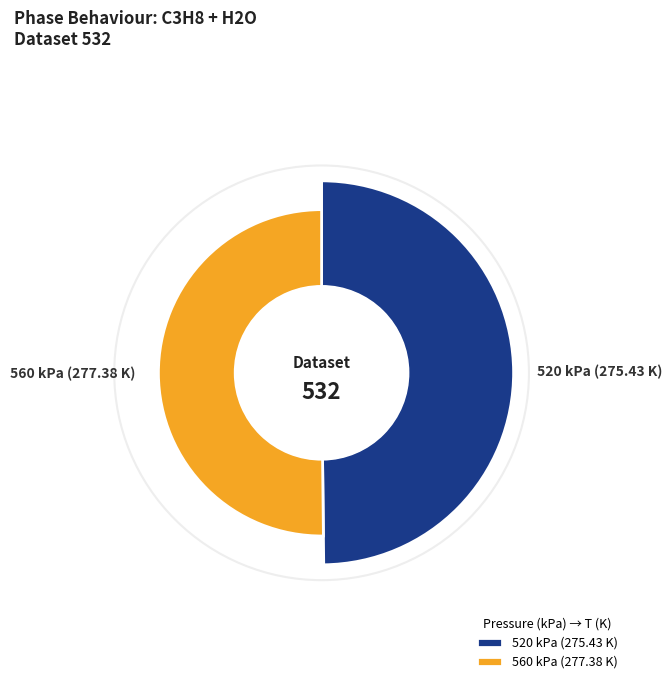

Which slice is the smallest?

520 kPa (275.43 K)